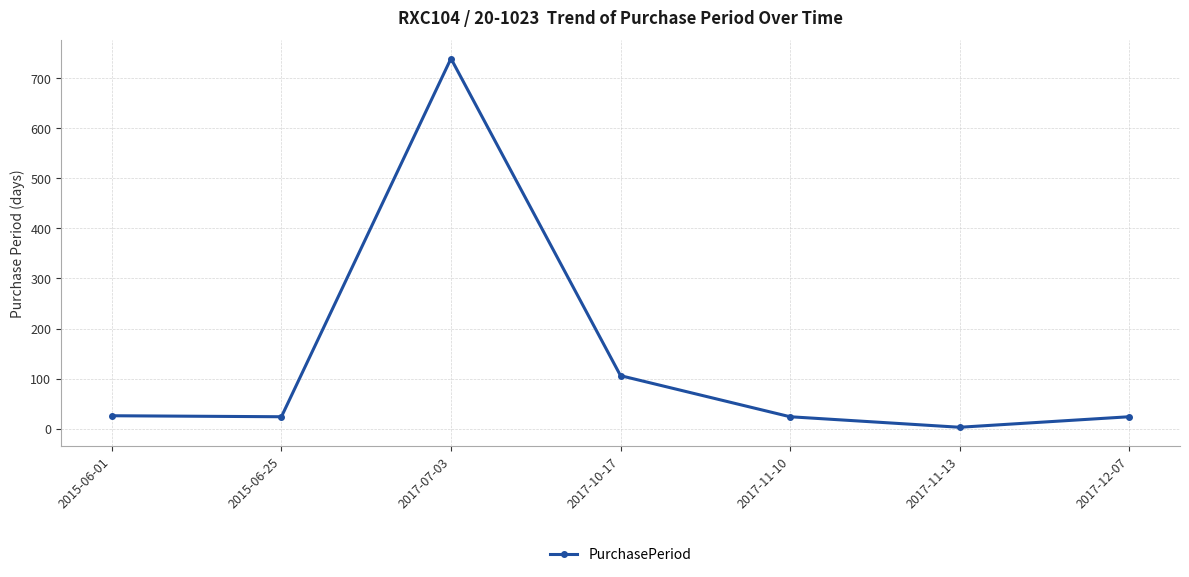

Between 2015-06-25 and 2017-11-13, which is larger?

2015-06-25